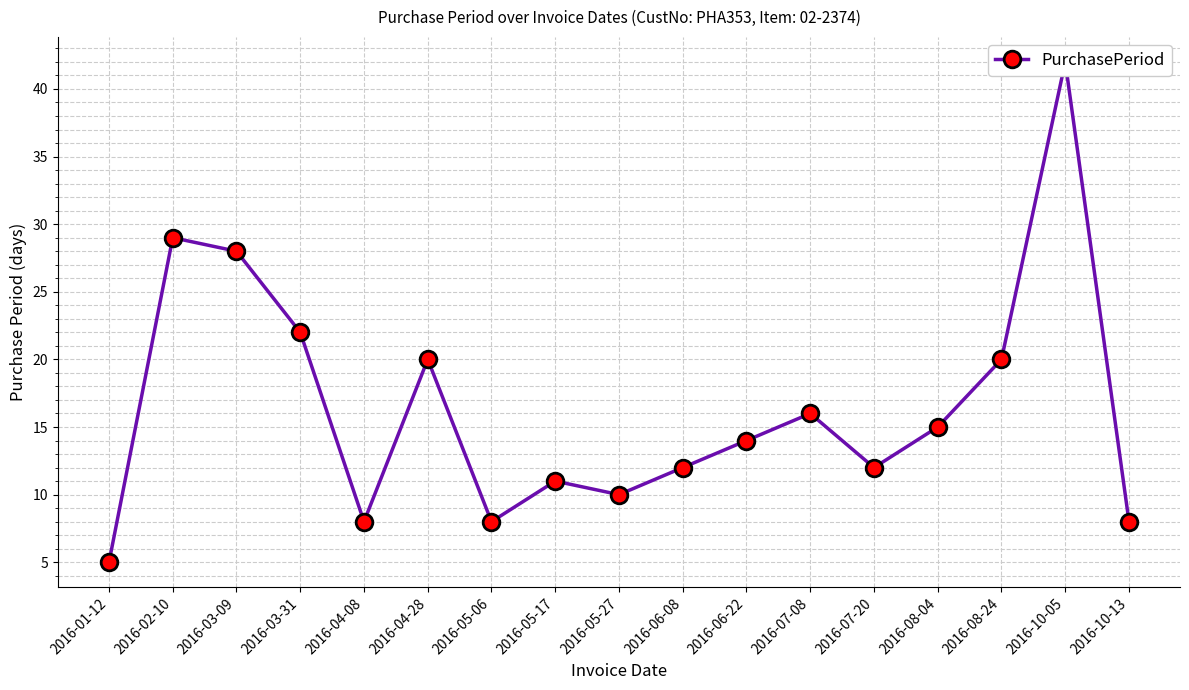

What is the change in value from 2016-05-17 to 2016-08-24?

+9